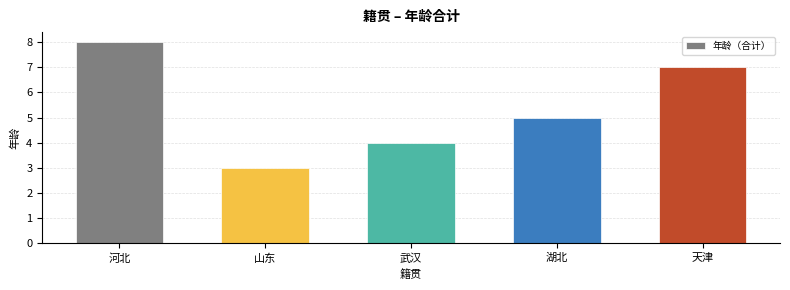

What is the smallest value displayed?

3